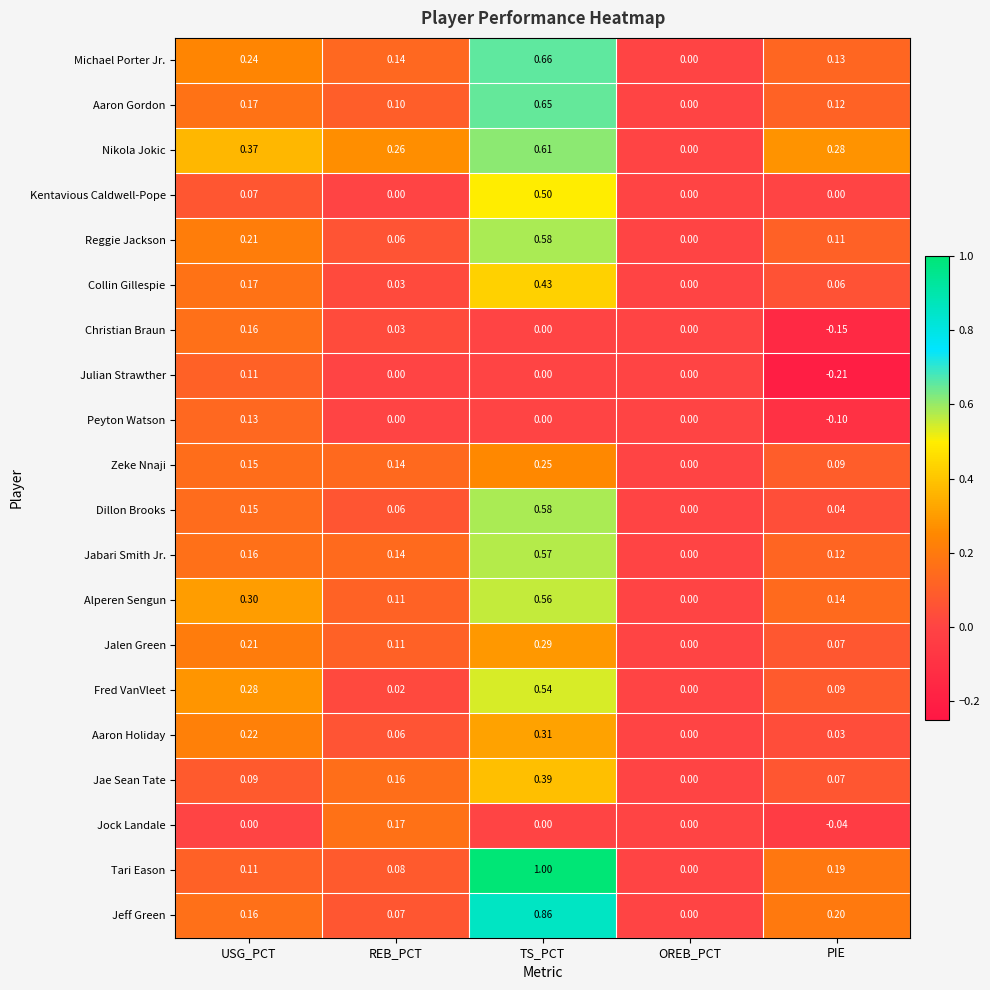

Where is Jeff Green nearest to the value 0?

OREB_PCT